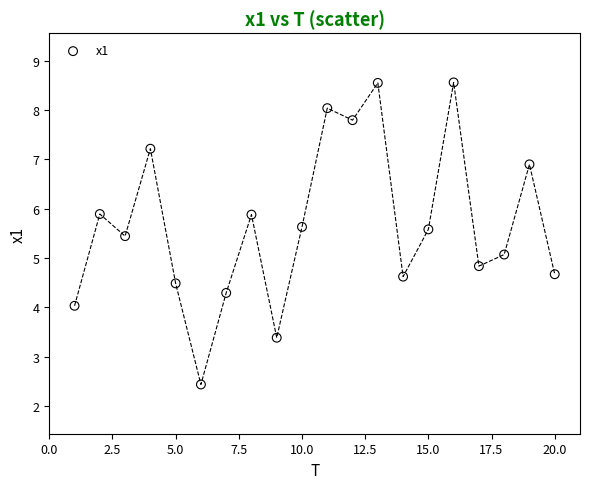

What is the range of X values (max minus min)?

19.0